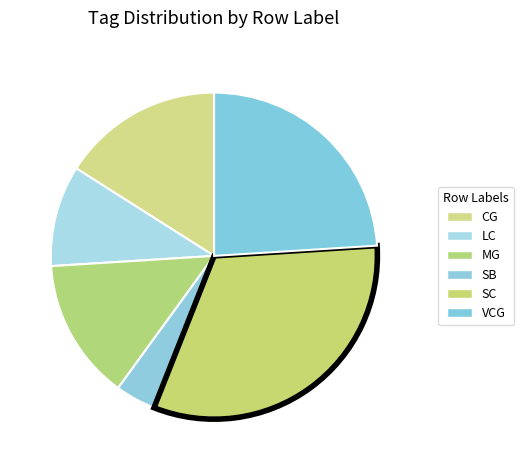

What portion of the pie excludes SB?

96.0%